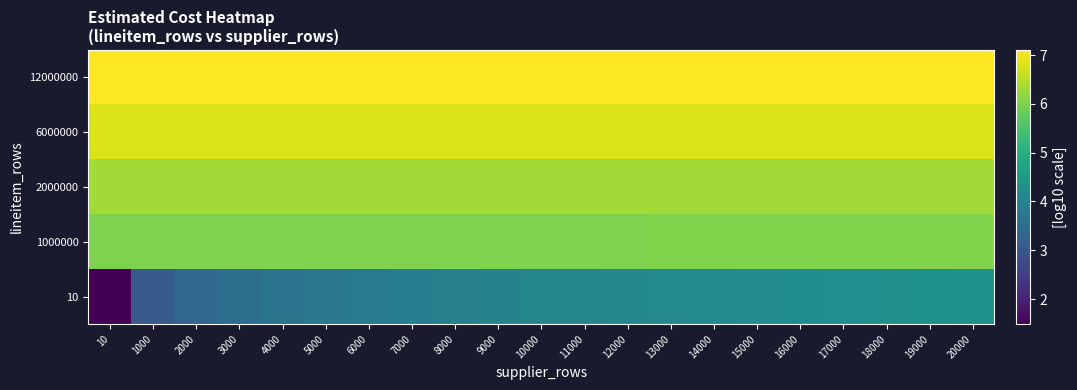

What is the total value across all series at 18000?

30.5